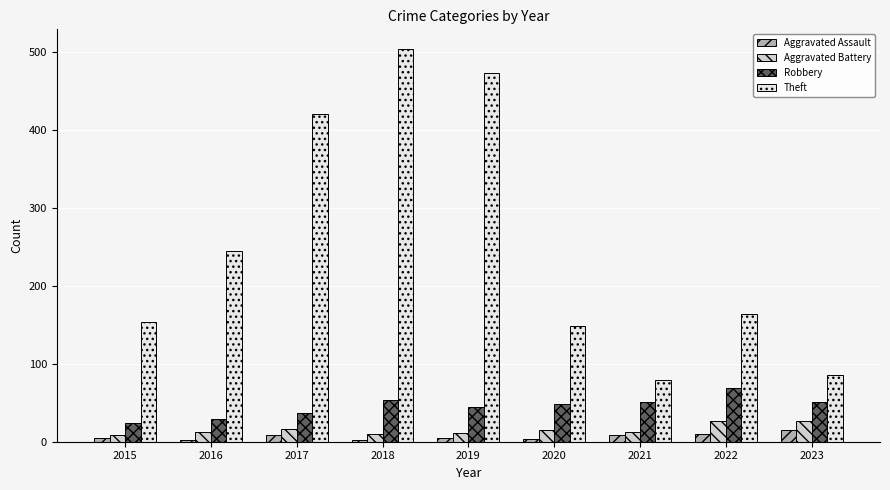

How many bars are there in each group?

4